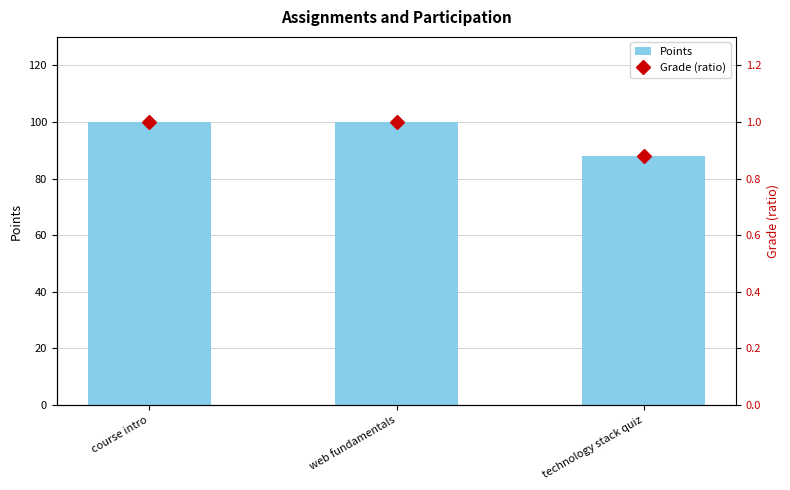

List the series in order of their overall mean, highest first.

Points, Grade (ratio)